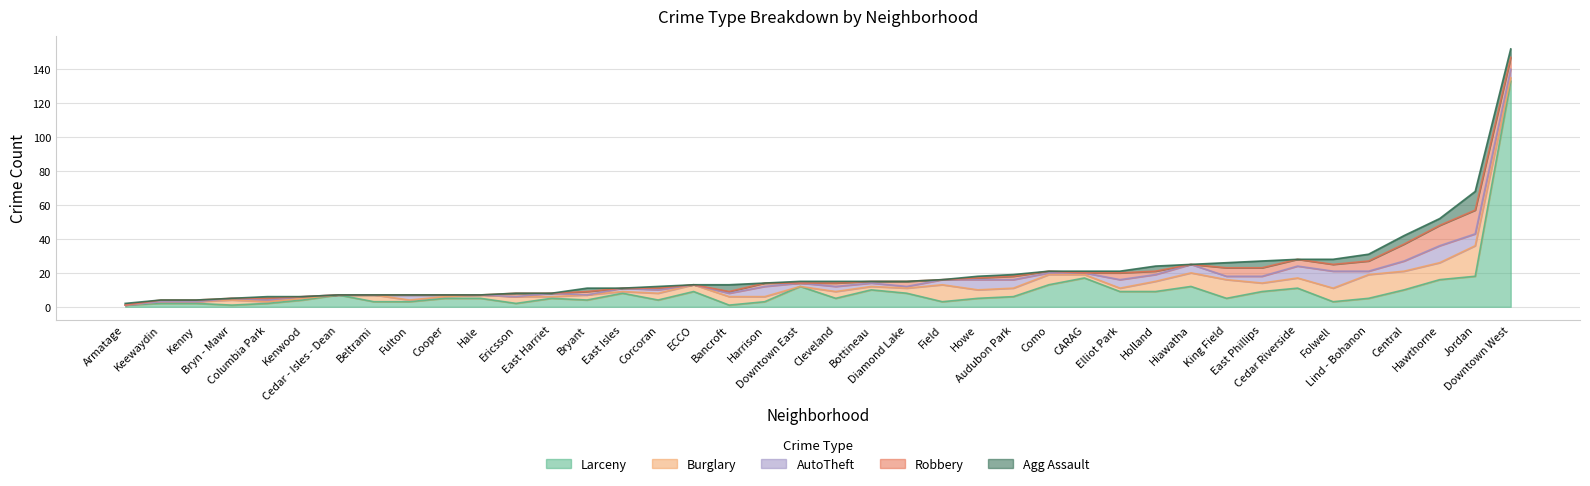

What is the difference between the second highest and minimum values in the Burglary series?

14